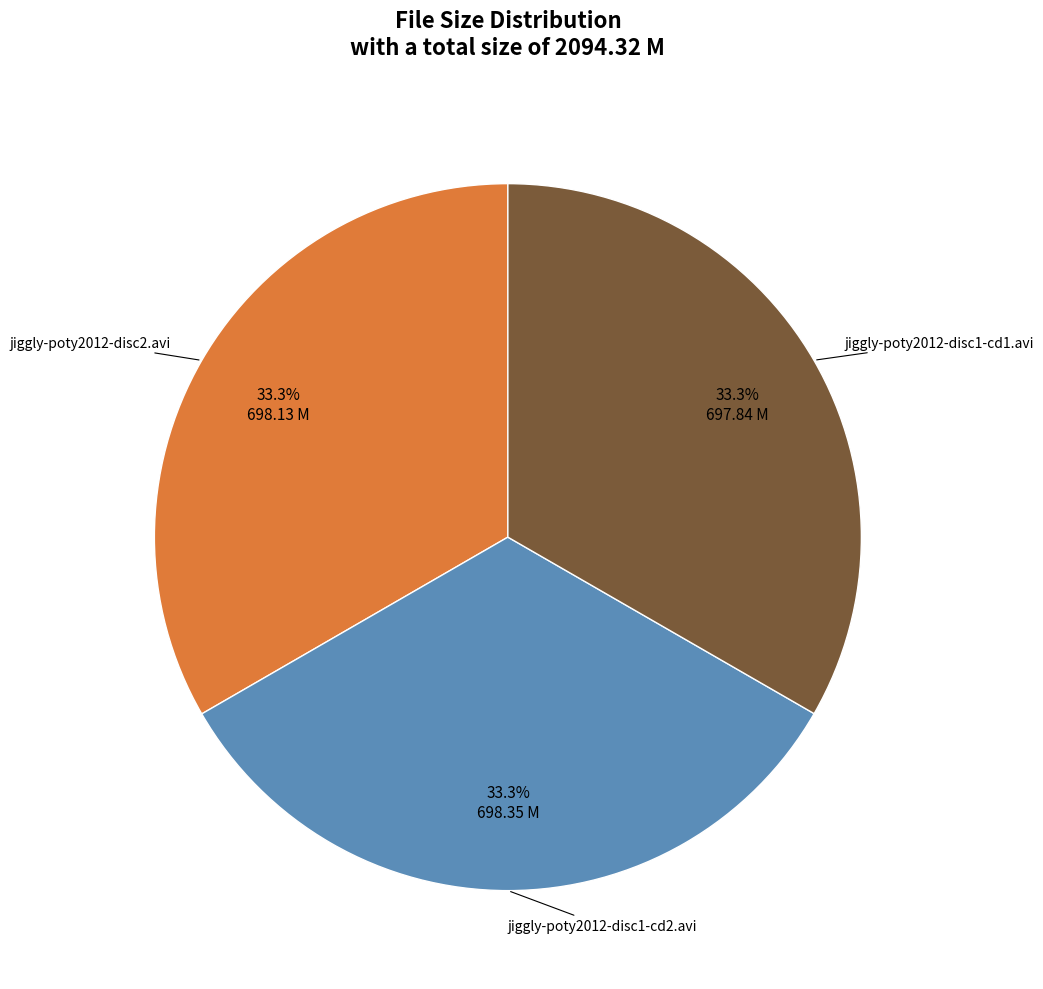

Count the number of slices in the pie.

3